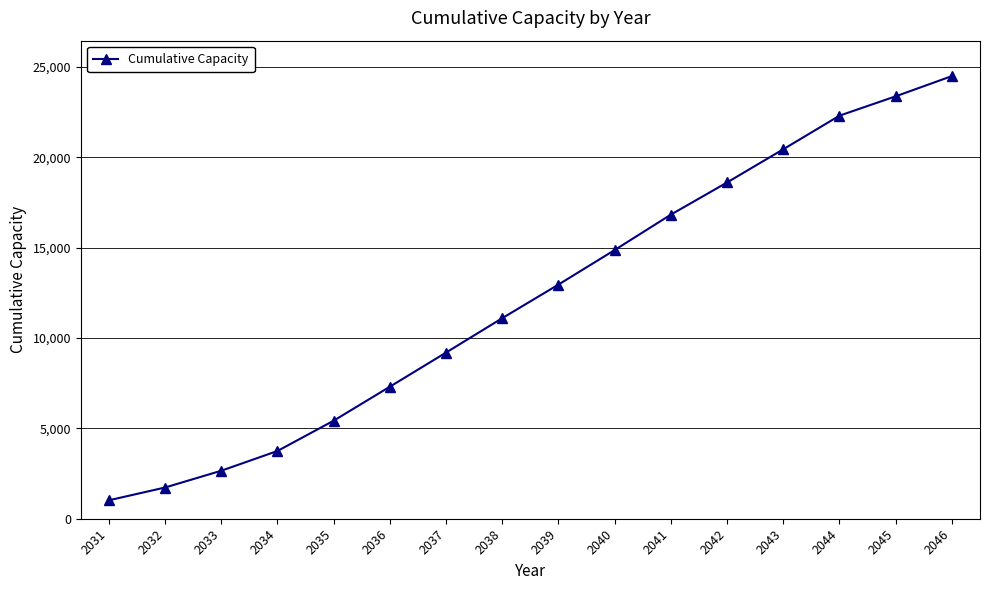

What is the value of the 4th point from the left?

3750.3